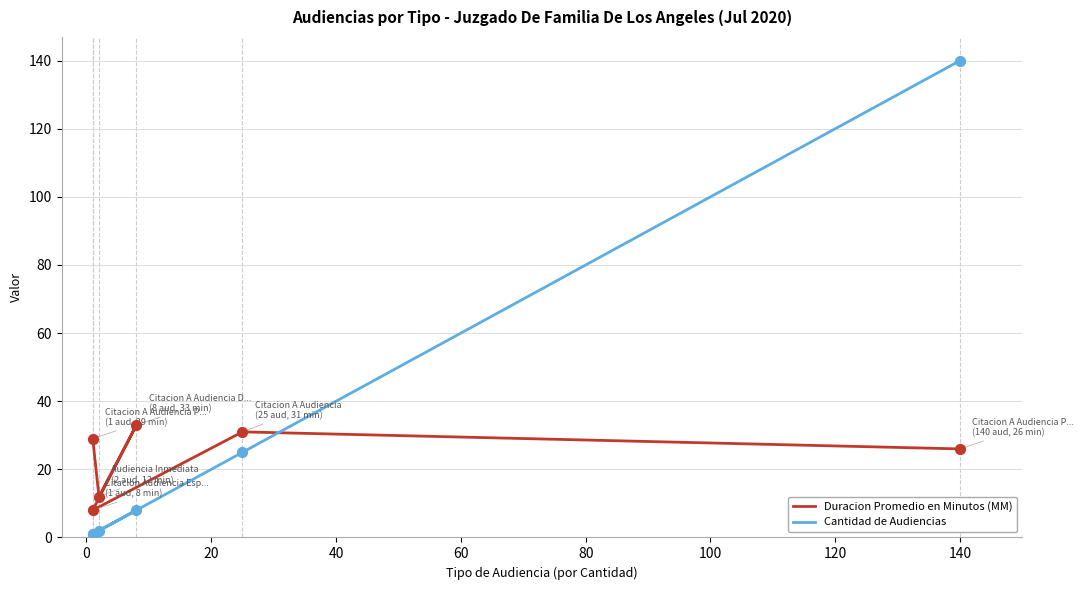

Which series reaches the maximum Y coordinate?

Cantidad de Audiencias